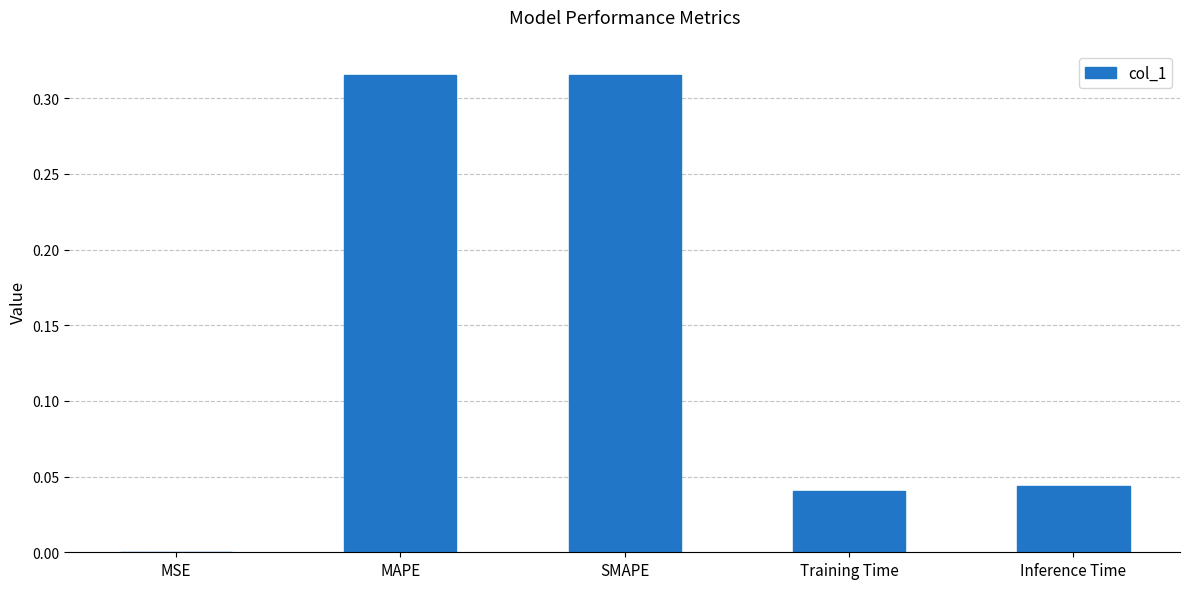

Is it true that the value at Inference Time is 0.0?

True